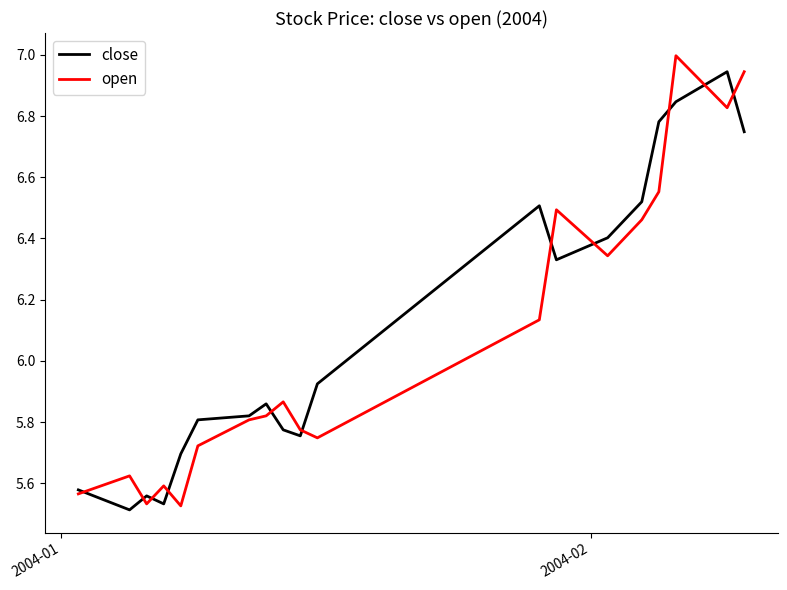

Rank the series by their average value, from highest to lowest.

close, open